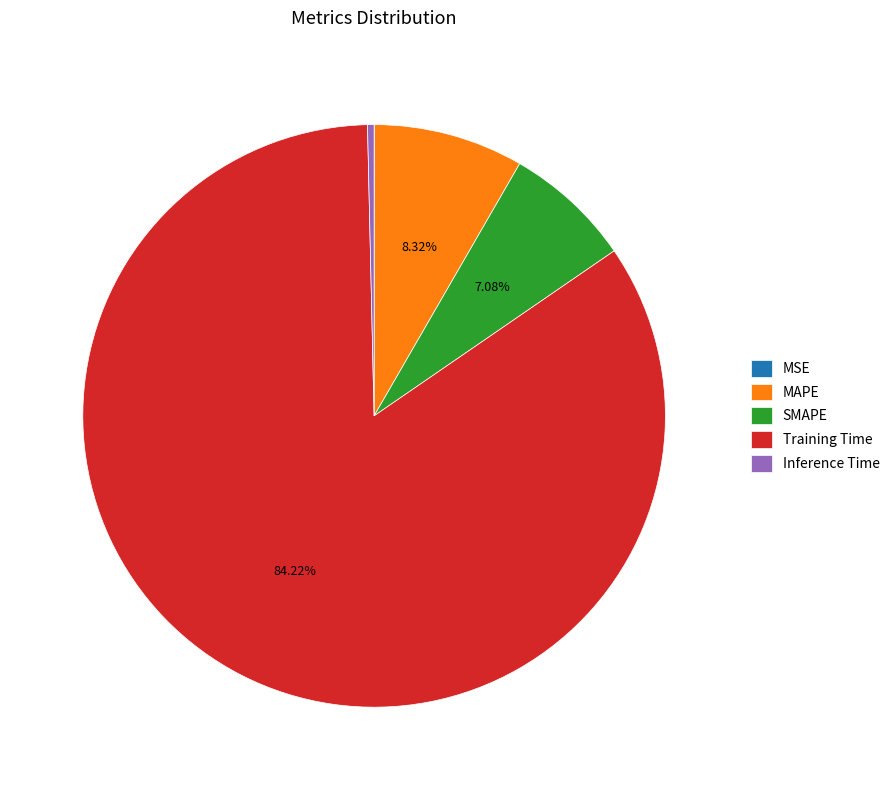

Does MAPE account for over 50% of the chart?

No